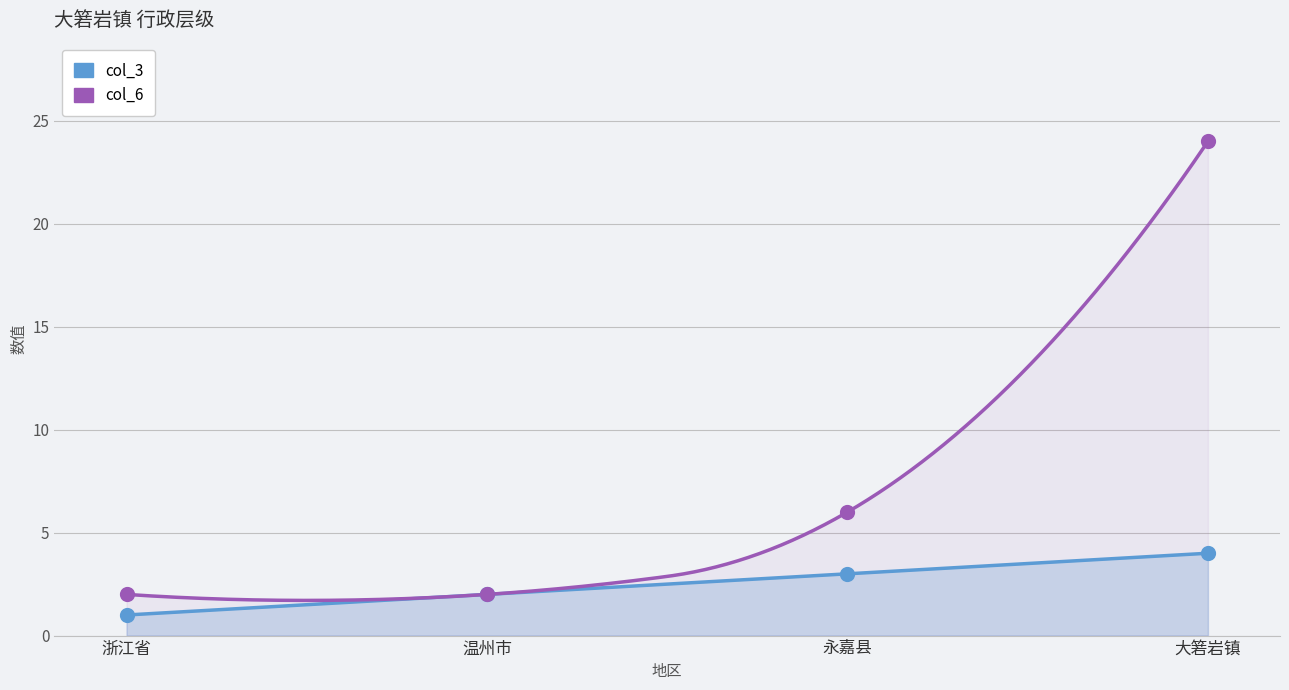

Which series contains the highest Y value?

col_6